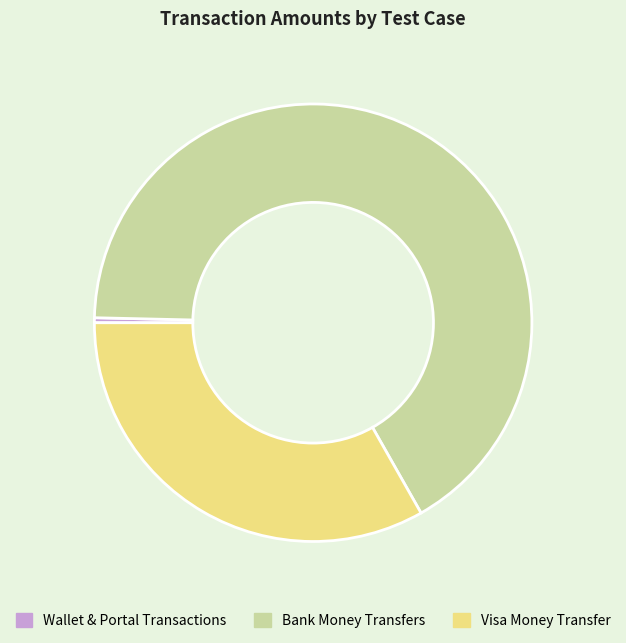

Which slice represents more than half of the pie?

Bank Money Transfers